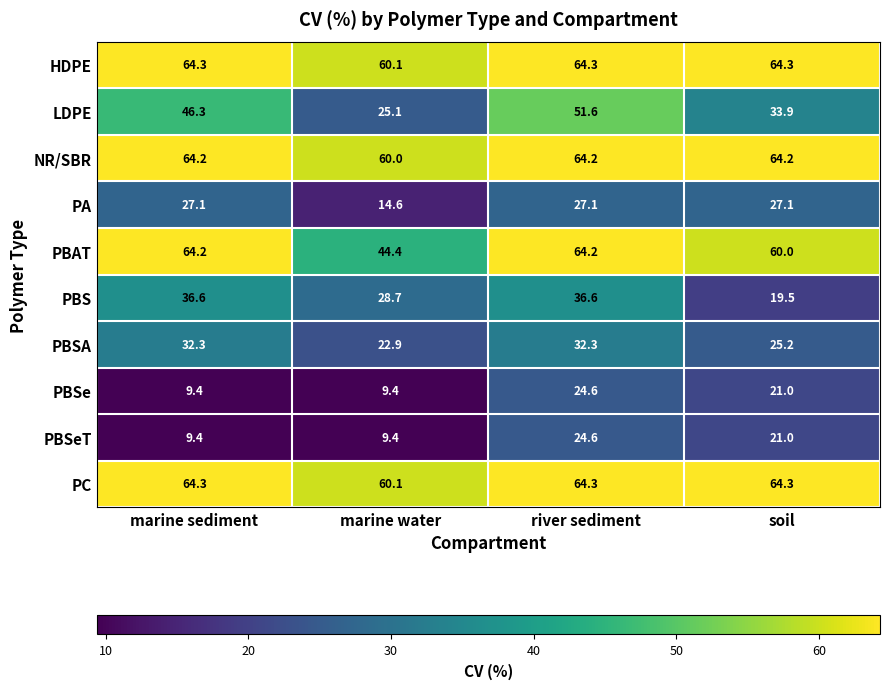

What is the lowest value of the PBSeT series?

9.4